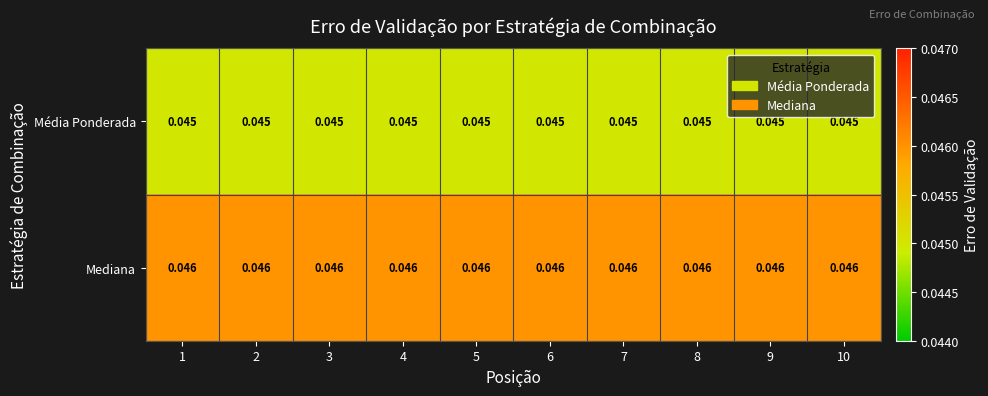

Rank the series by their average value, from highest to lowest.

Mediana, Média Ponderada